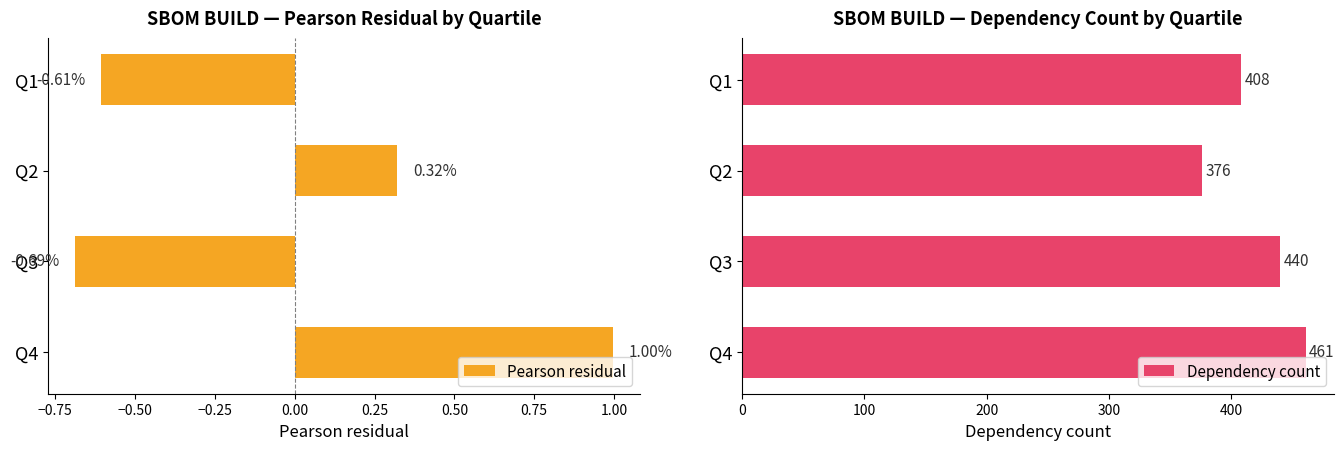

What is the sum of the Pearson residual values at Q4 and Q1?

0.4